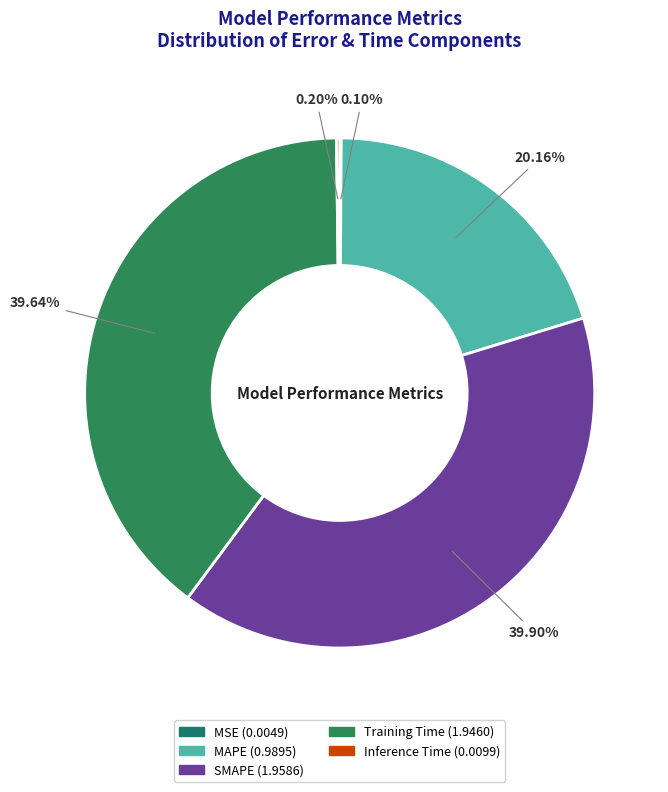

Which slice is the largest?

SMAPE